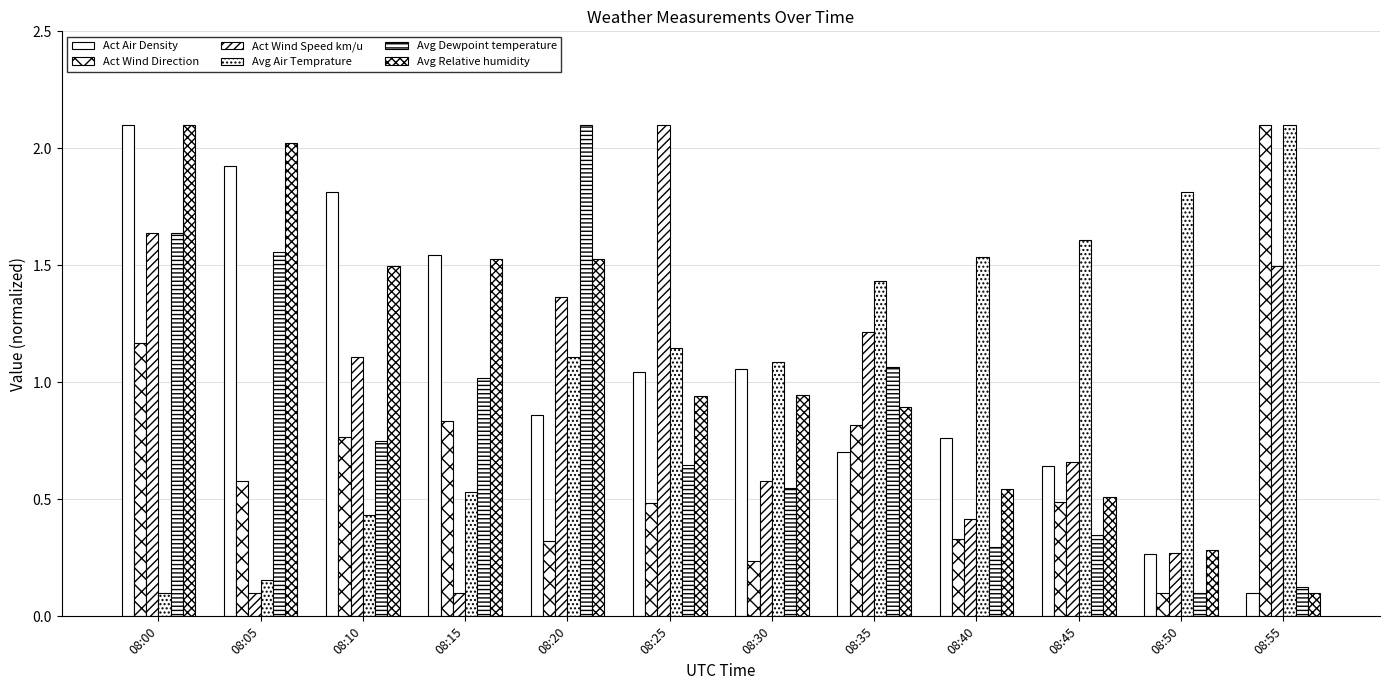

How many bars are there in total?

72